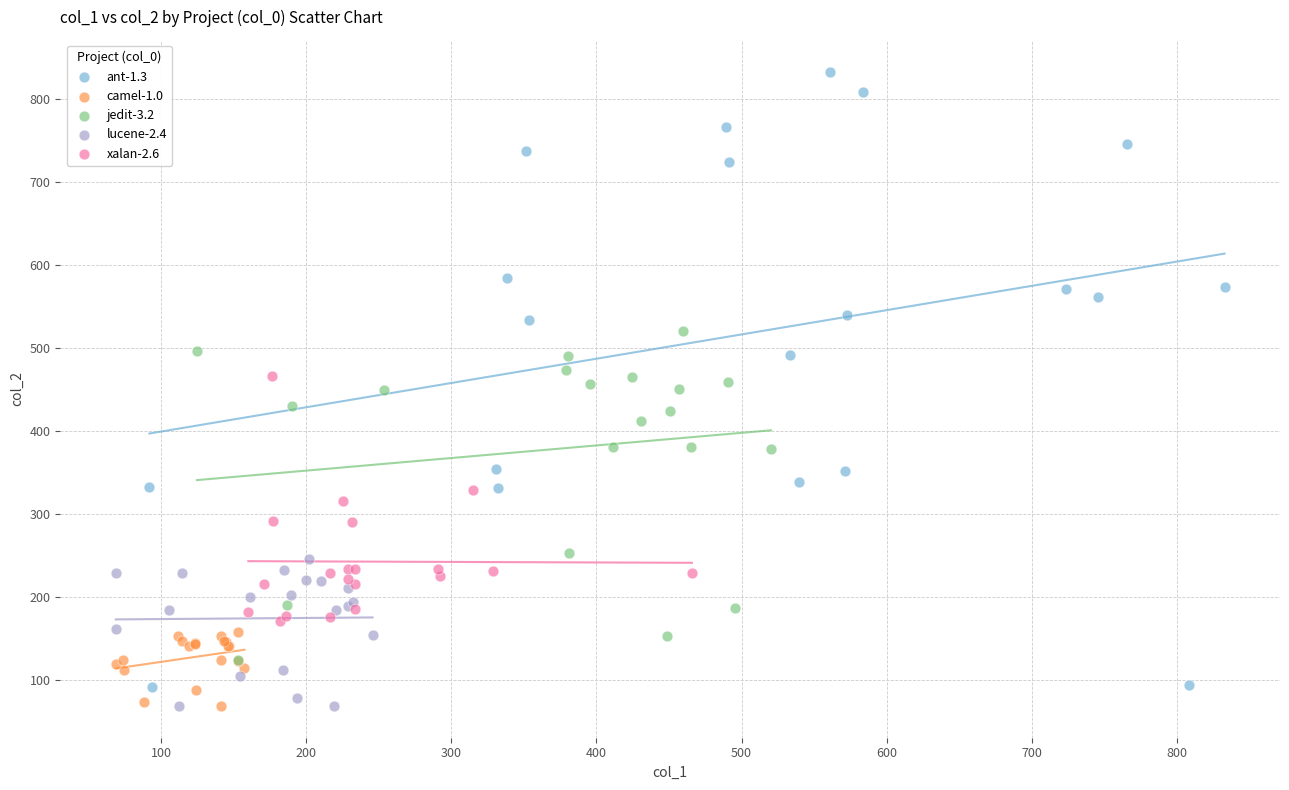

Which series reaches the maximum Y coordinate?

ant-1.3